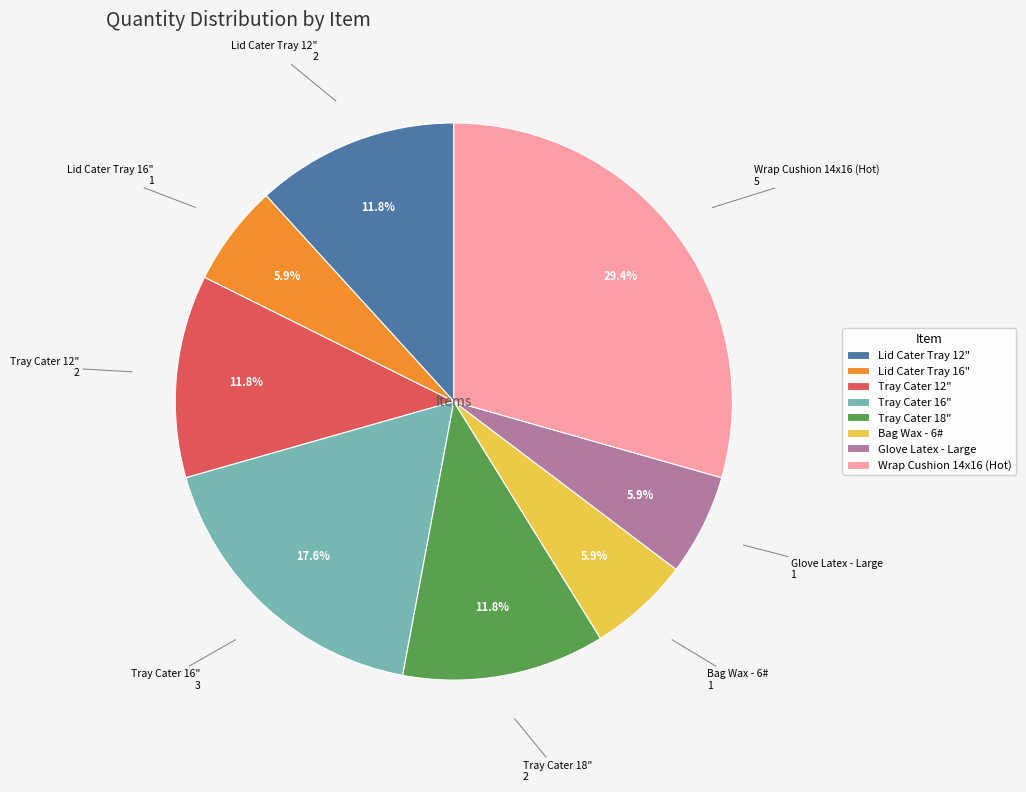

Combined, what portion of the pie is Bag Wax - 6# and Glove Latex - Large?

11.8%